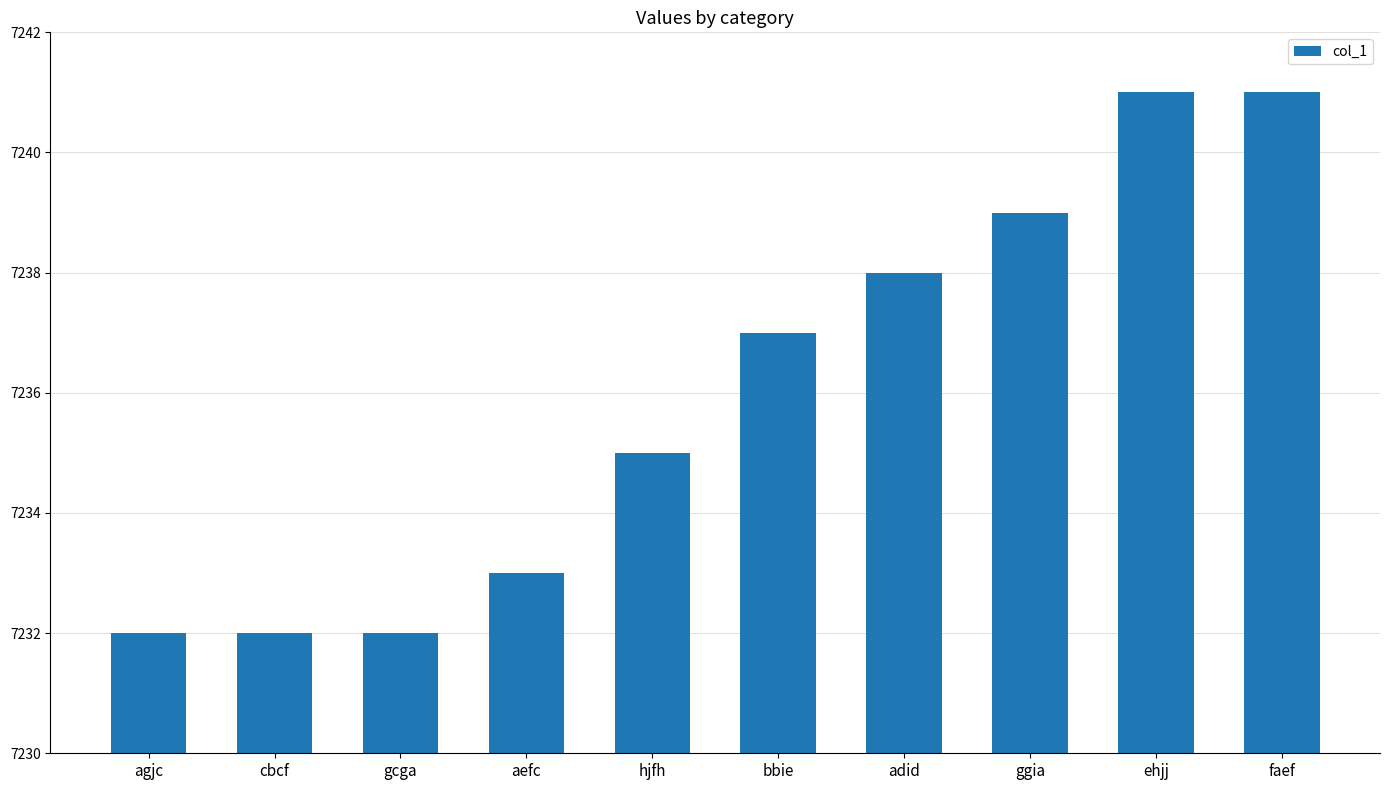

What is the sum of all values?

72360